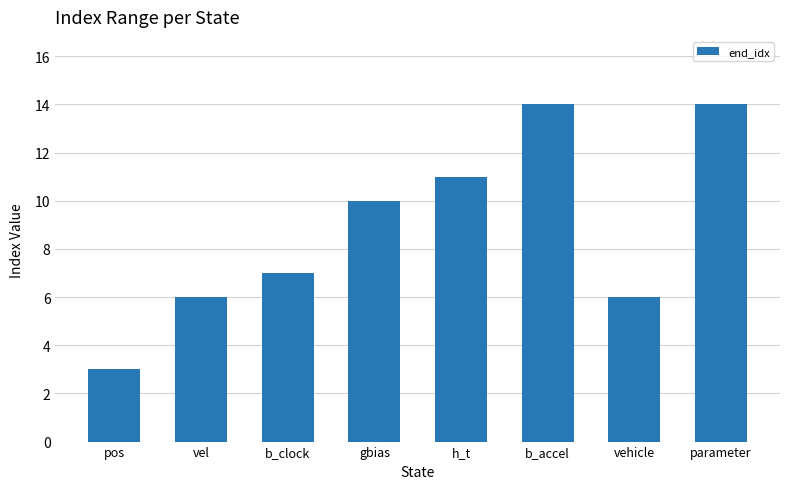

What is the sum of all values?

71